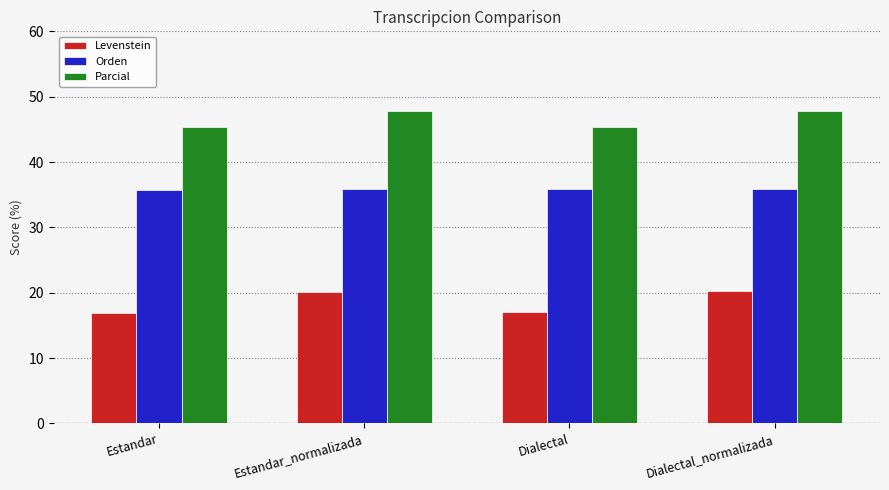

What is the difference between the highest and lowest values at Dialectal?

28.4